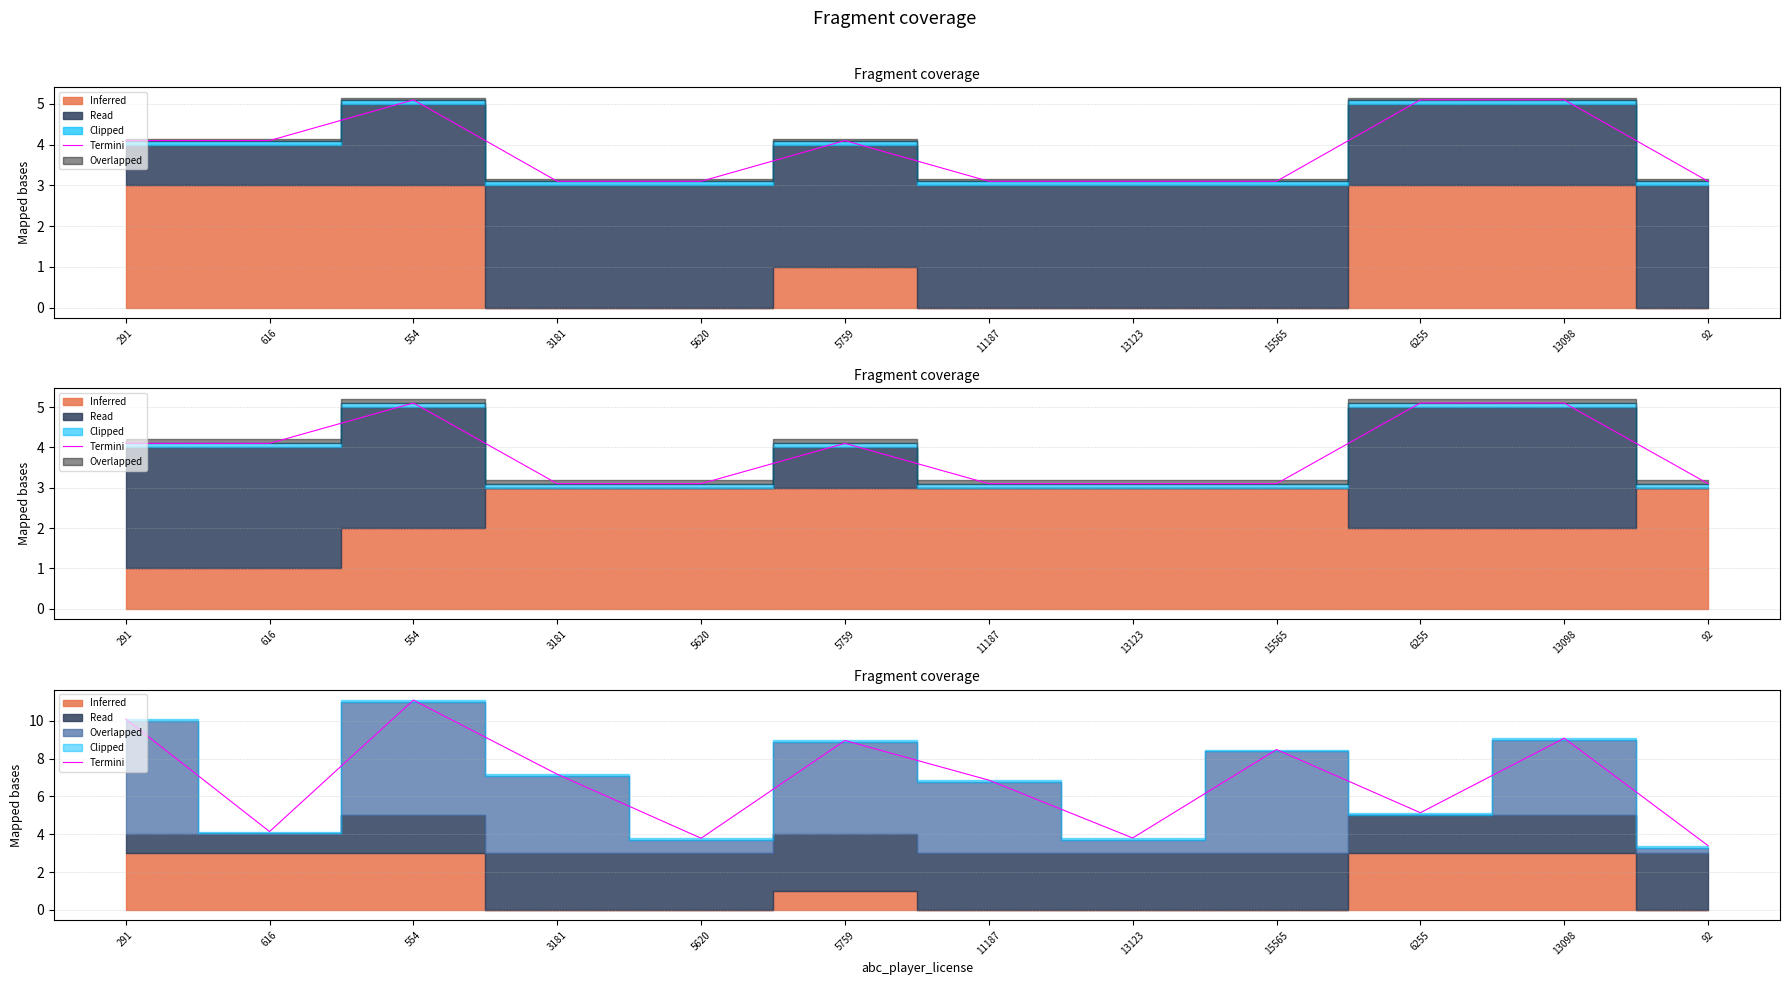

Reading left to right, list all the values displayed in this chart.

291=10.1	616=4.1	554=11.1	3181=7.2	5620=3.8	5759=9.0	11187=6.9	13123=3.8	15565=8.5	6255=5.1	13098=9.1	92=3.4